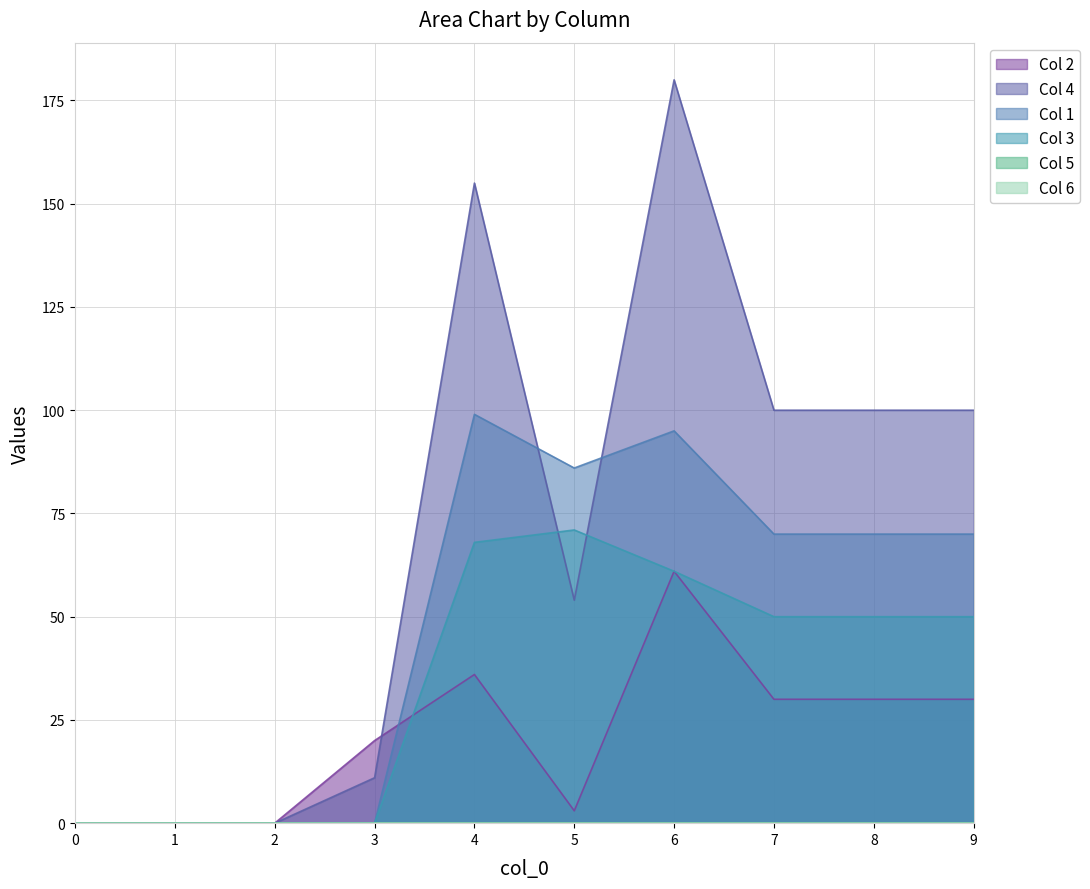

Does the chart have visible grid lines?

Yes